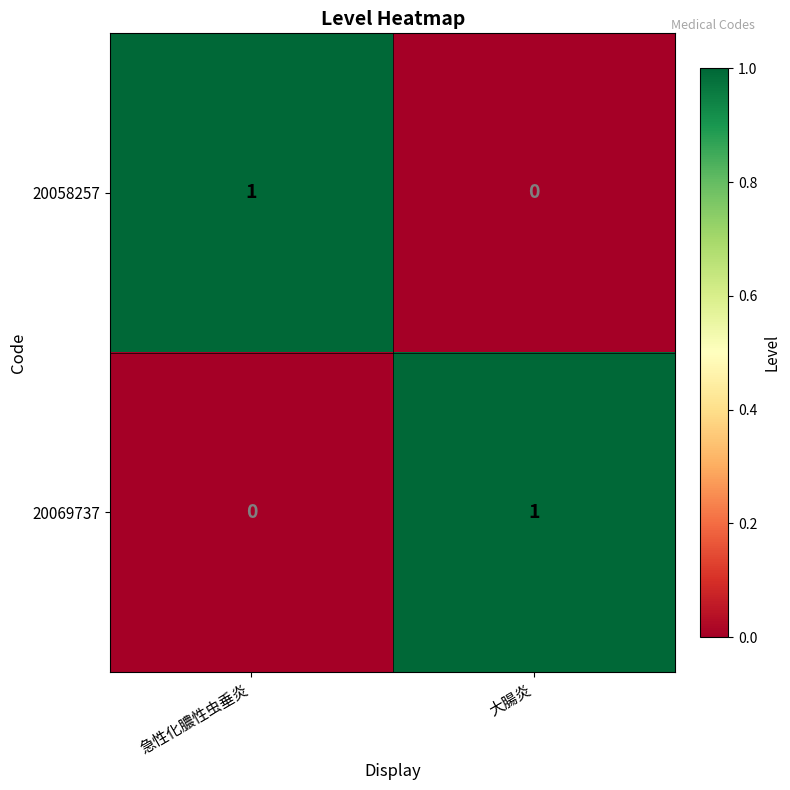

The 20069737 series shows 0 at 急性化膿性虫垂炎. True or false?

True